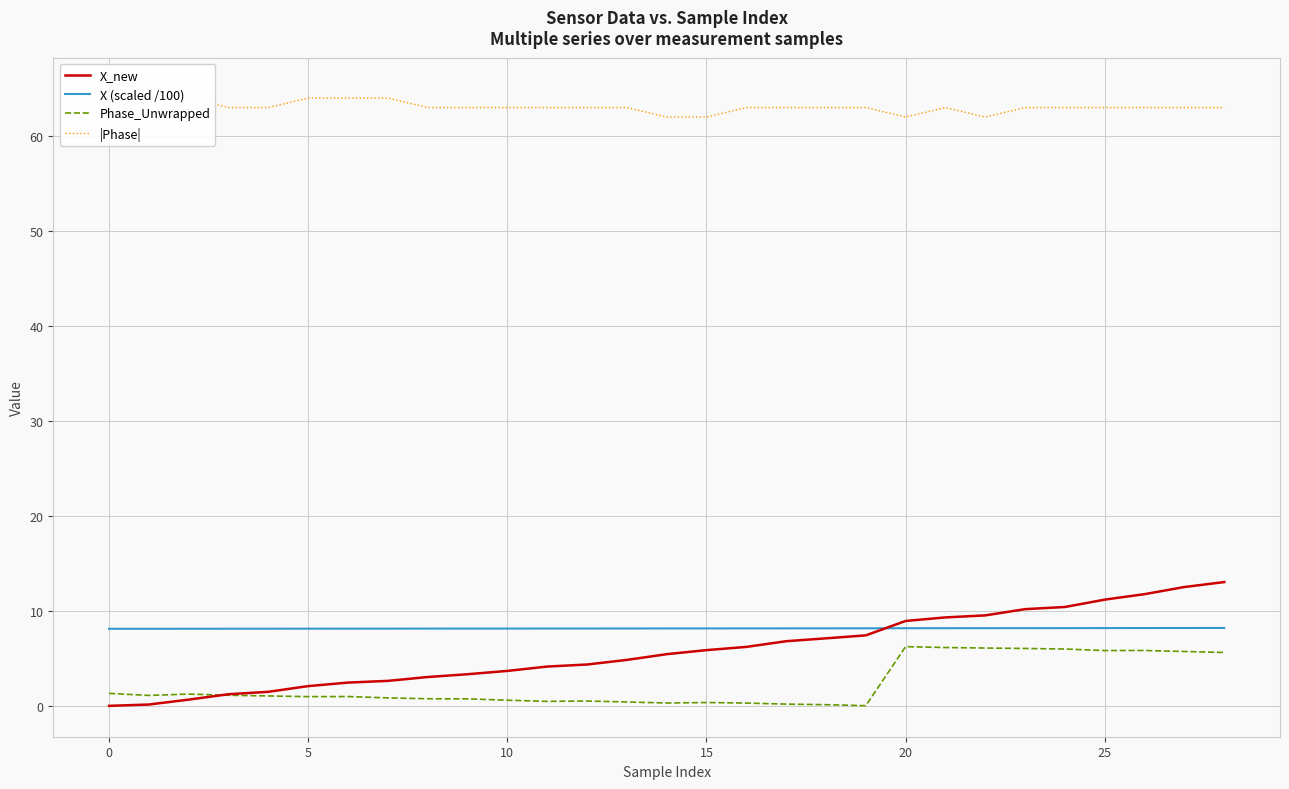

How many lines are shown in the chart?

4